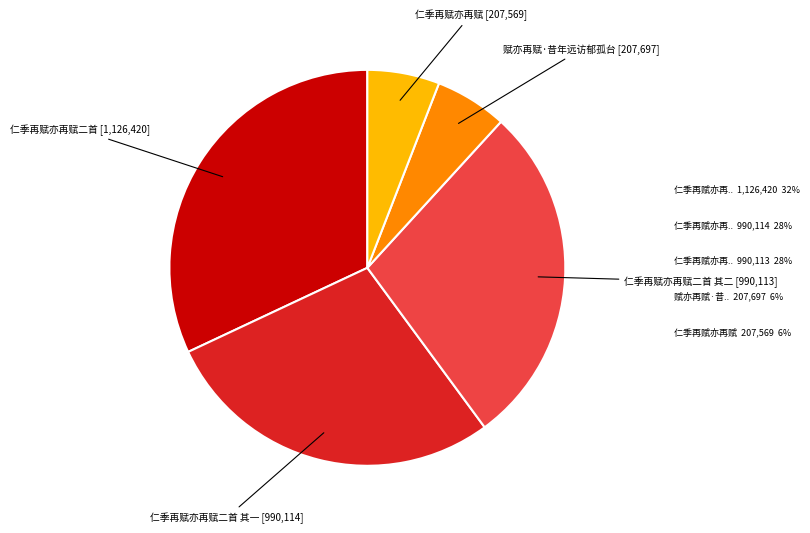

Does any single category account for the majority?

No